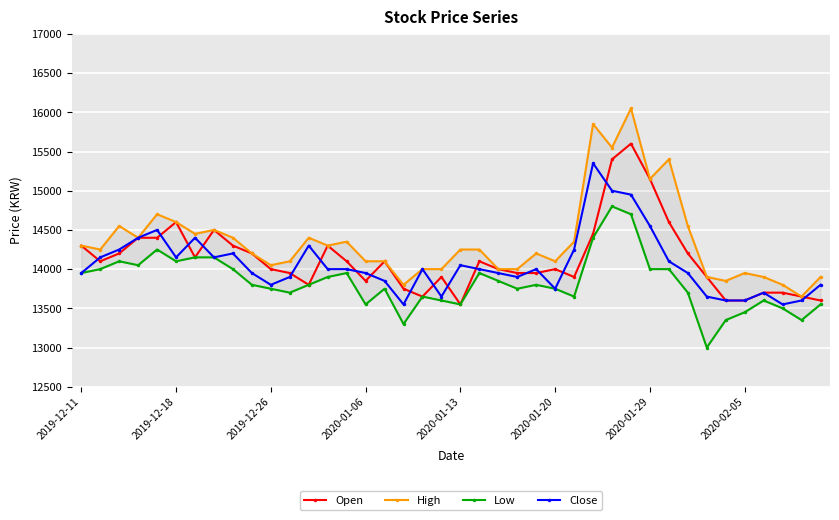

At which category does Close reach its first local valley?

2019-12-18